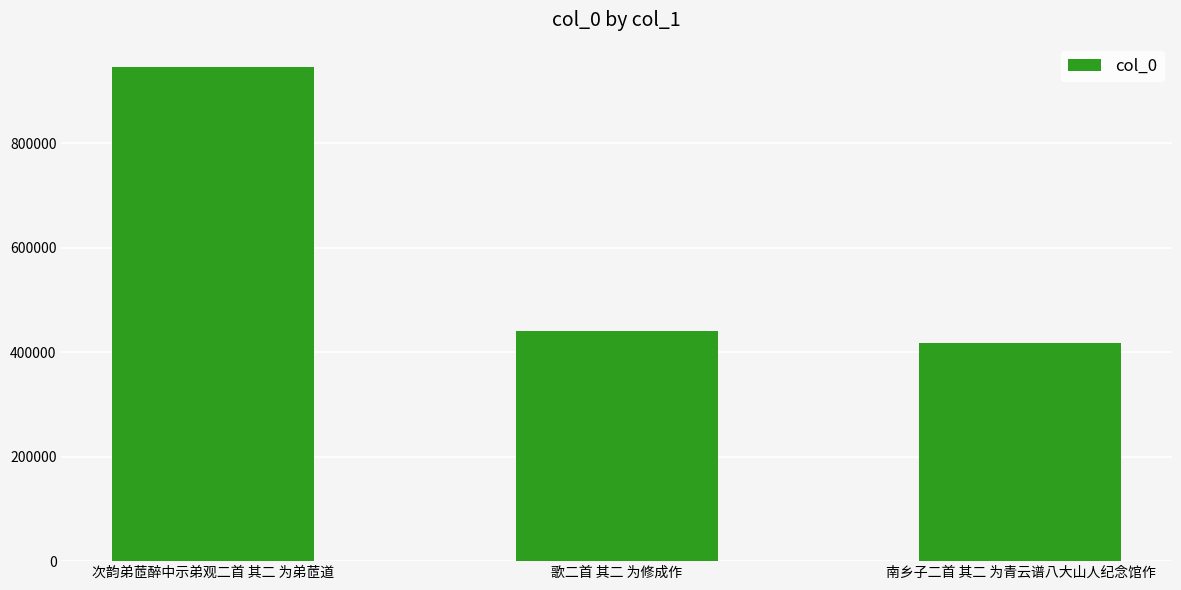

Which label corresponds to the largest value in the chart?

次韵弟茝醉中示弟观二首 其二 为弟茝道